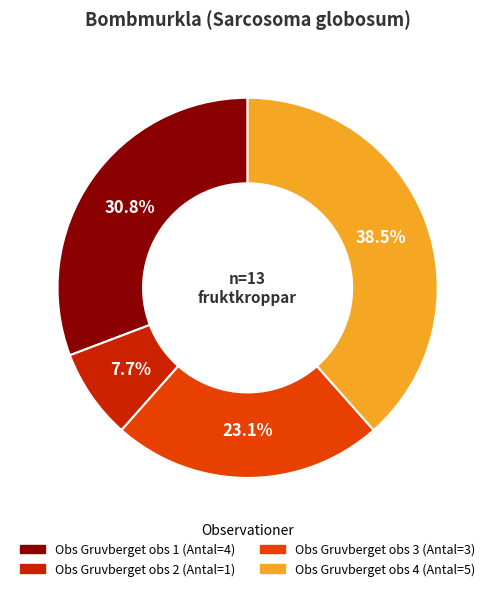

Is there a majority slice in this chart?

No